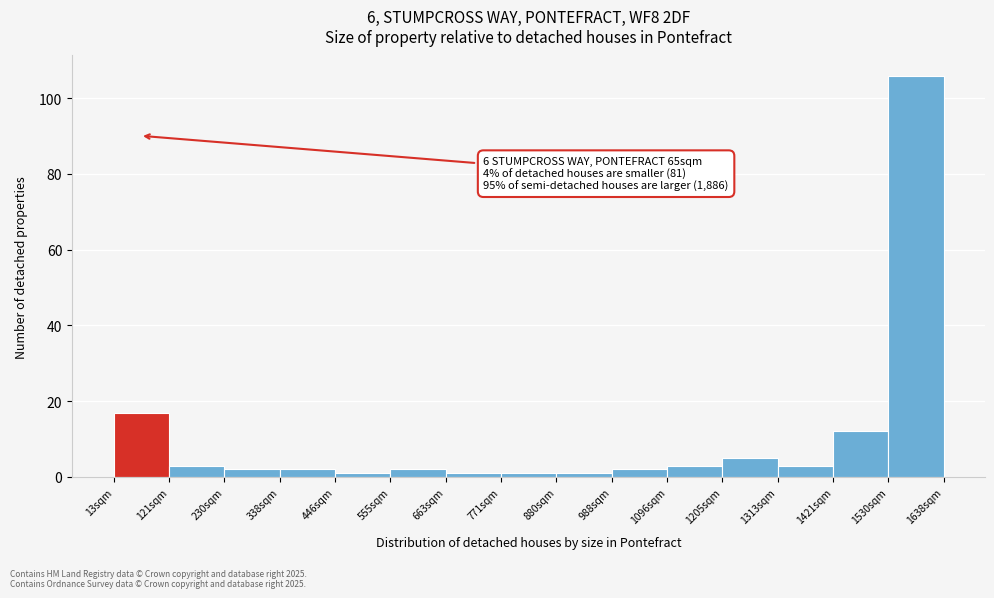

Which range on the x-axis has the tallest bar?

1520 to 1640